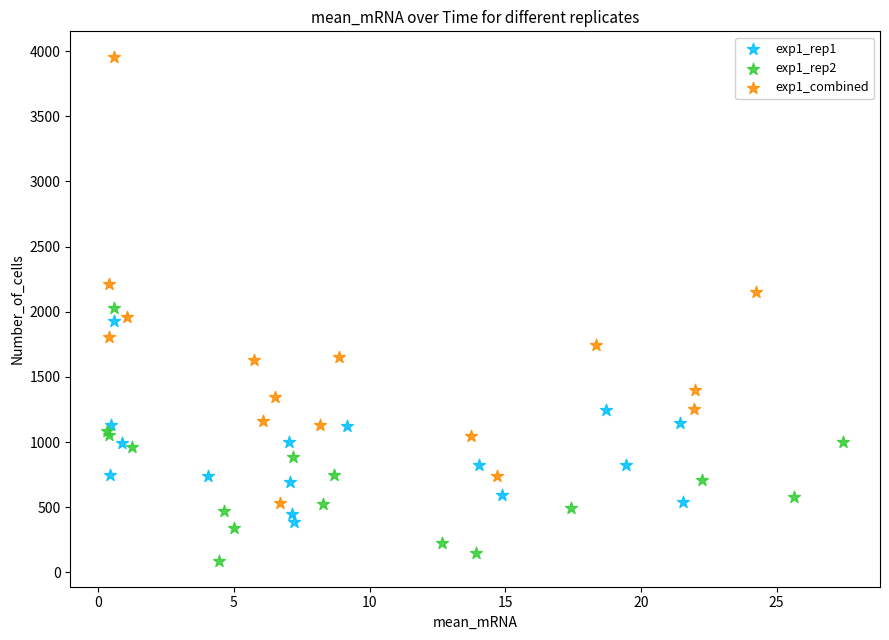

Which series reaches the minimum Y coordinate?

exp1_rep2